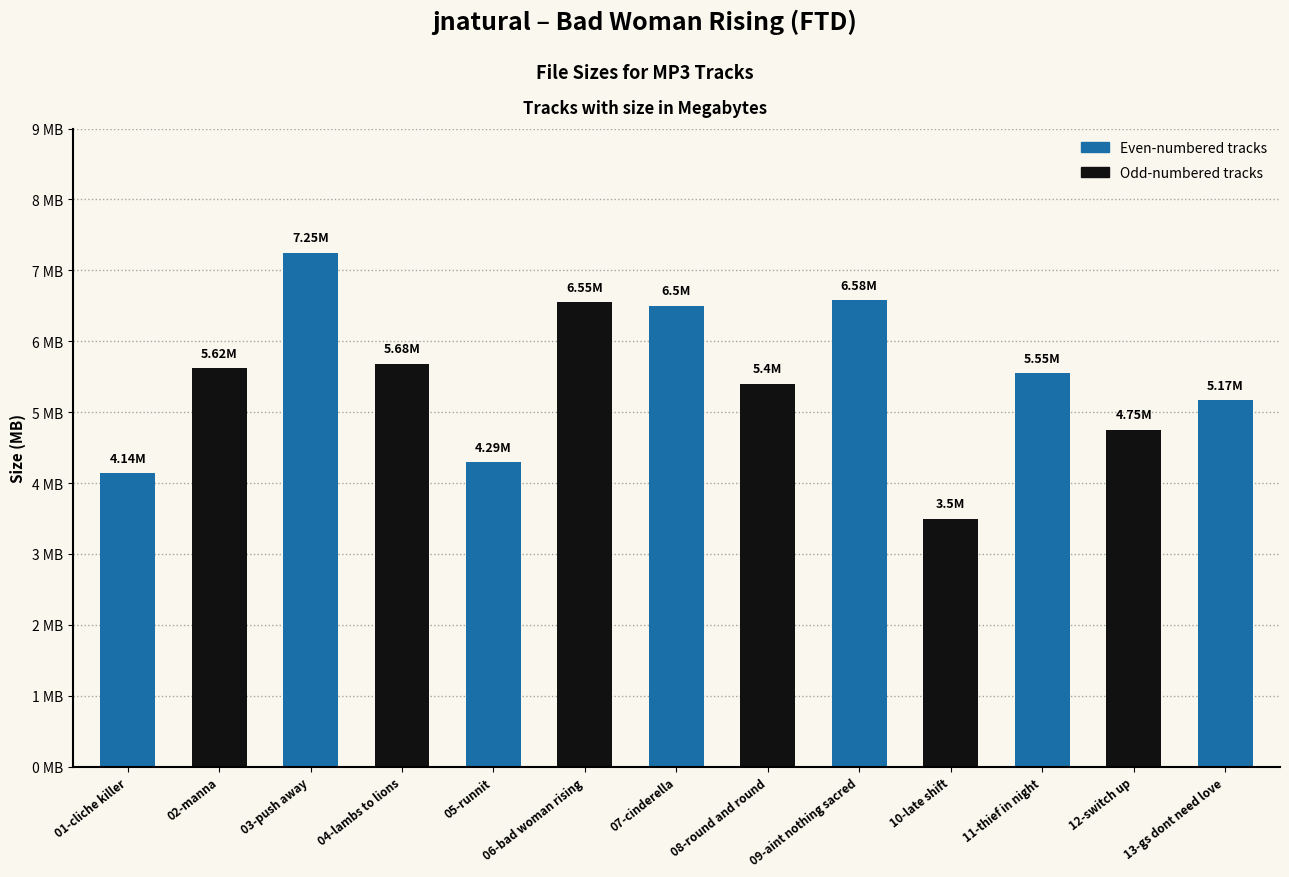

What is the sum of the values at 10-late shift and 01-cliche killer?

7.6